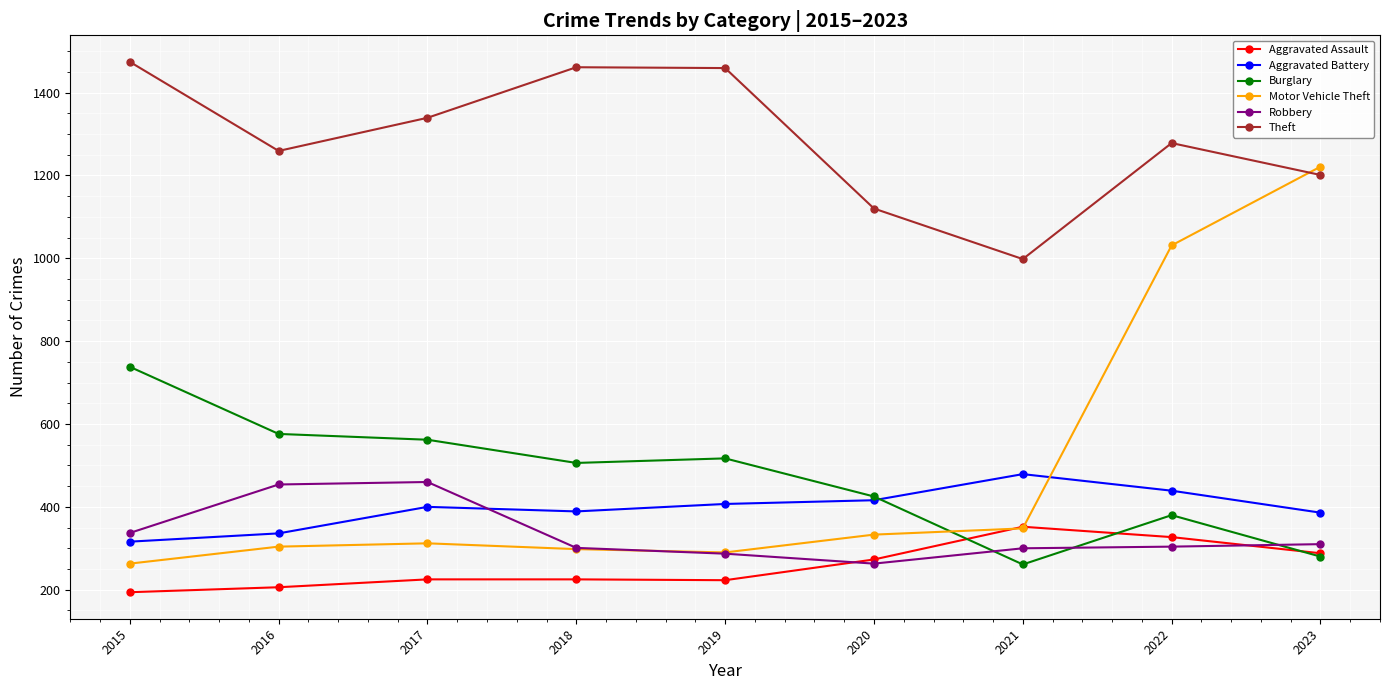

How many values in the Motor Vehicle Theft series are below 312?

4